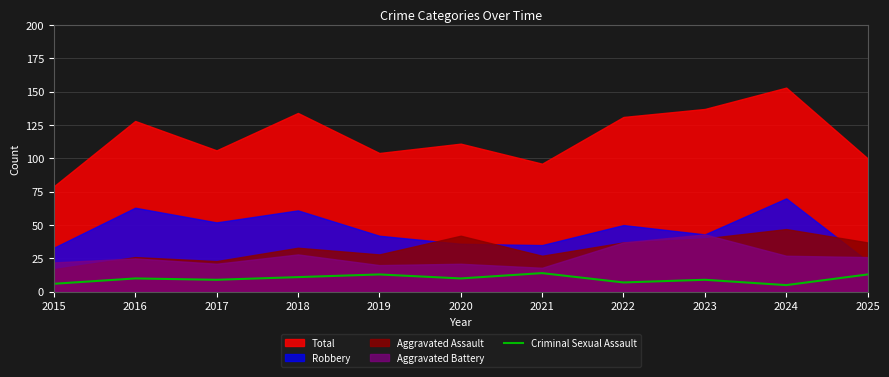

The Criminal Sexual Assault series shows 15 at 2023. True or false?

False